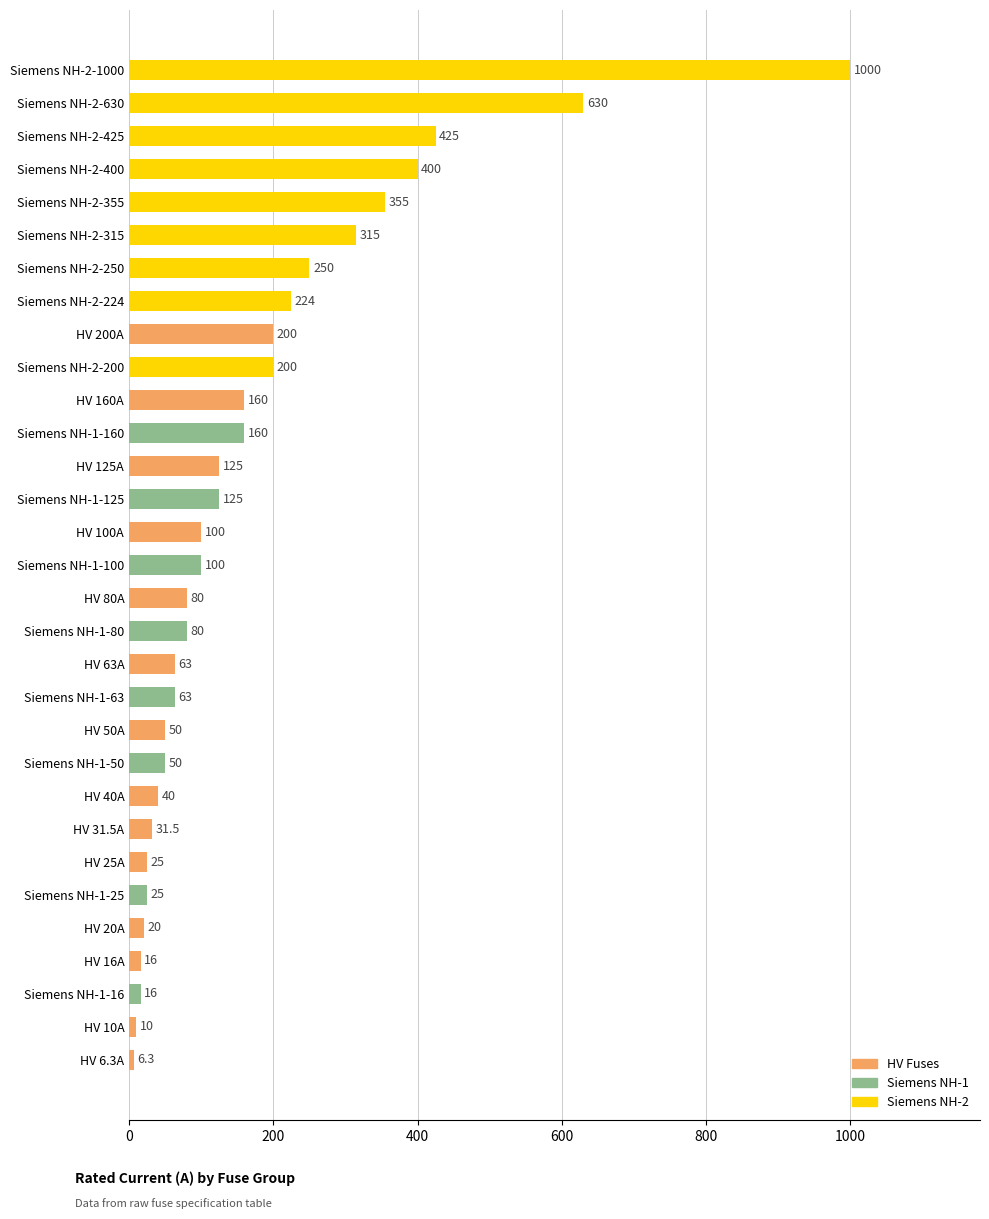

Reading top to bottom, extract all data points from this chart.

1000.0	630.0	425.0	400.0	355.0	315.0	250.0	224.0	200.0	200.0	160.0	160.0	125.0	125.0	100.0	100.0	80.0	80.0	63.0	63.0	50.0	50.0	40.0	31.5	25.0	25.0	20.0	16.0	16.0	10.0	6.3